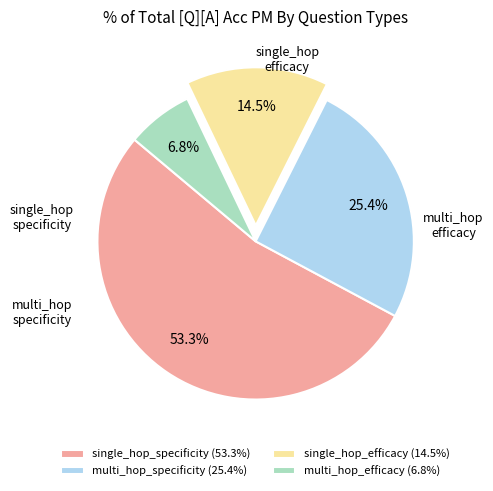

Is there any slice that represents more than half of the pie?

Yes